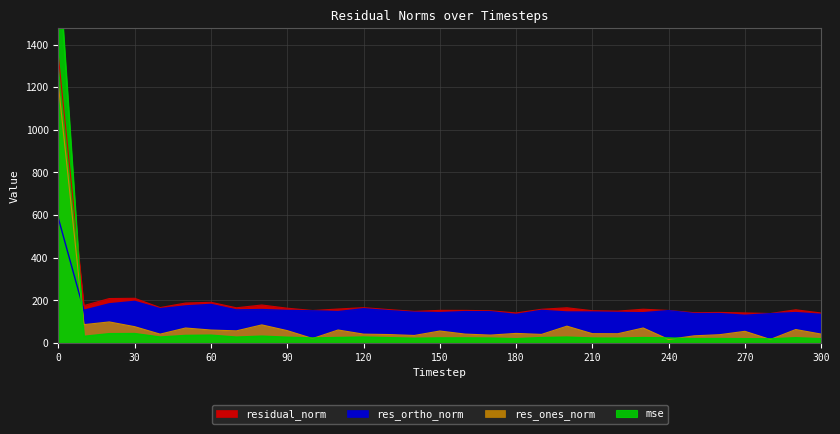

List the labels in order of mse value, largest first.

0, 30, 20, 60, 50, 80, 10, 40, 120, 200, 70, 90, 110, 230, 190, 130, 290, 150, 160, 240, 100, 210, 170, 220, 140, 260, 250, 180, 270, 300, 280